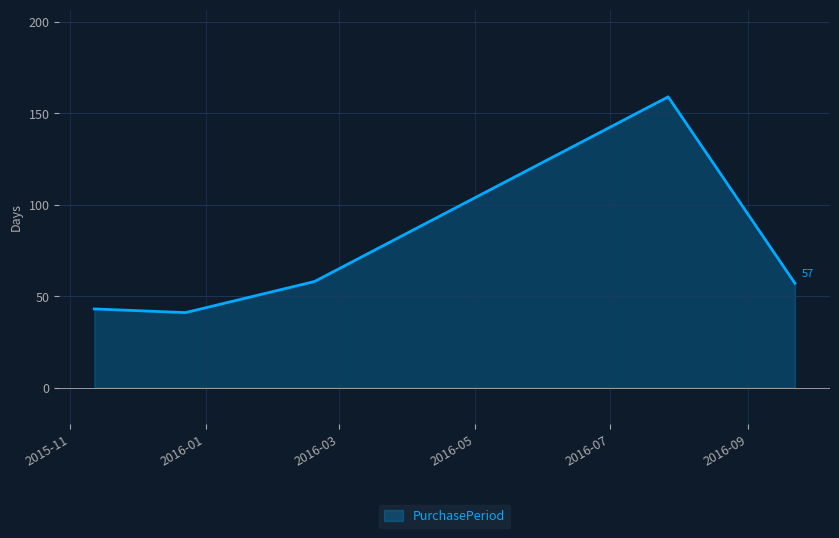

True or false: the data has more than 1 interior local peaks.

False